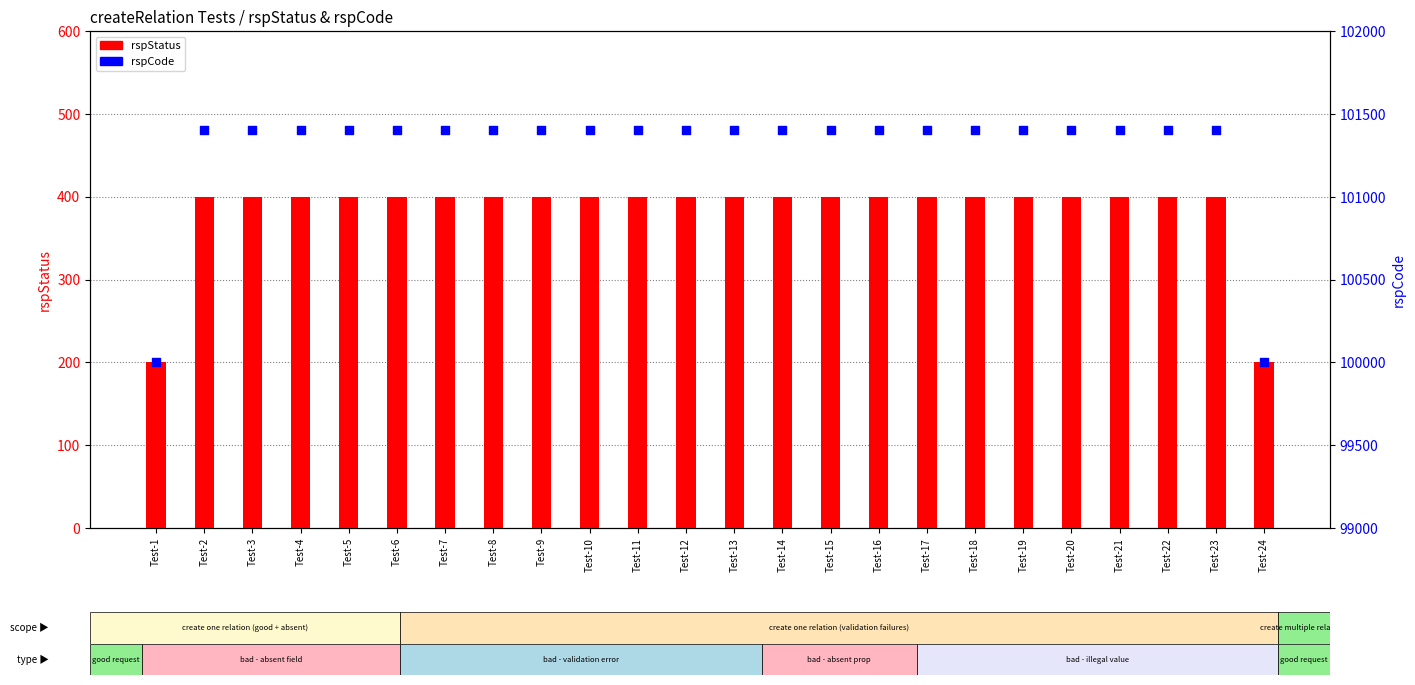

Which series has the largest total across all categories?

rspCode